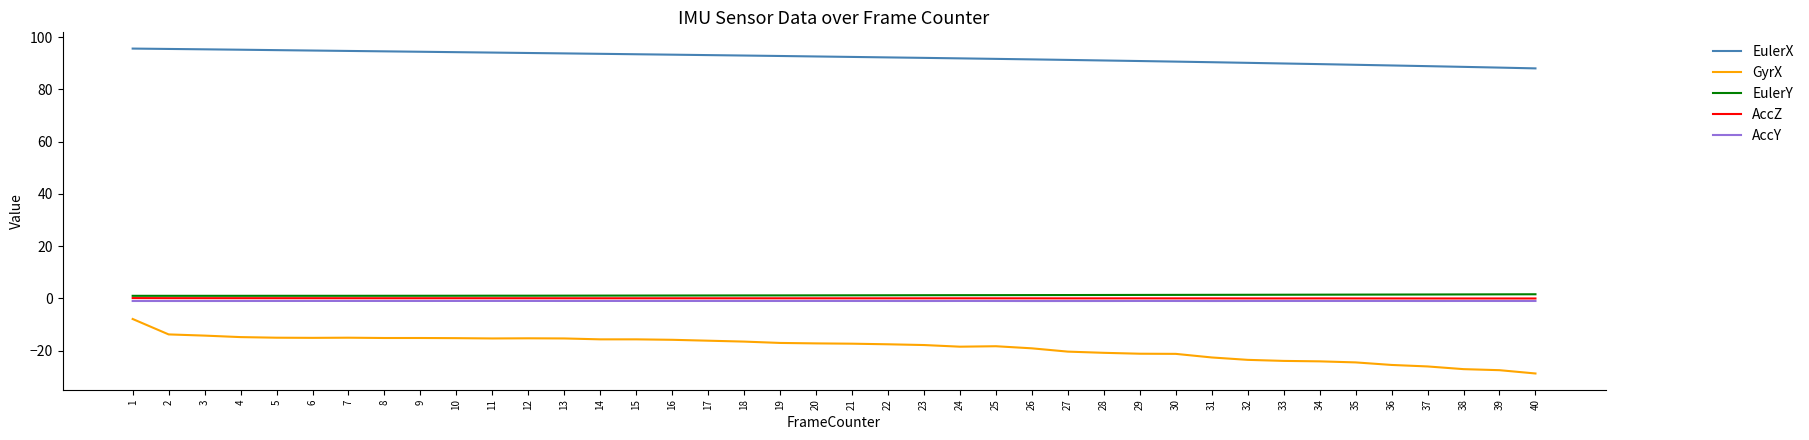

Which series has the widest spread of values?

GyrX